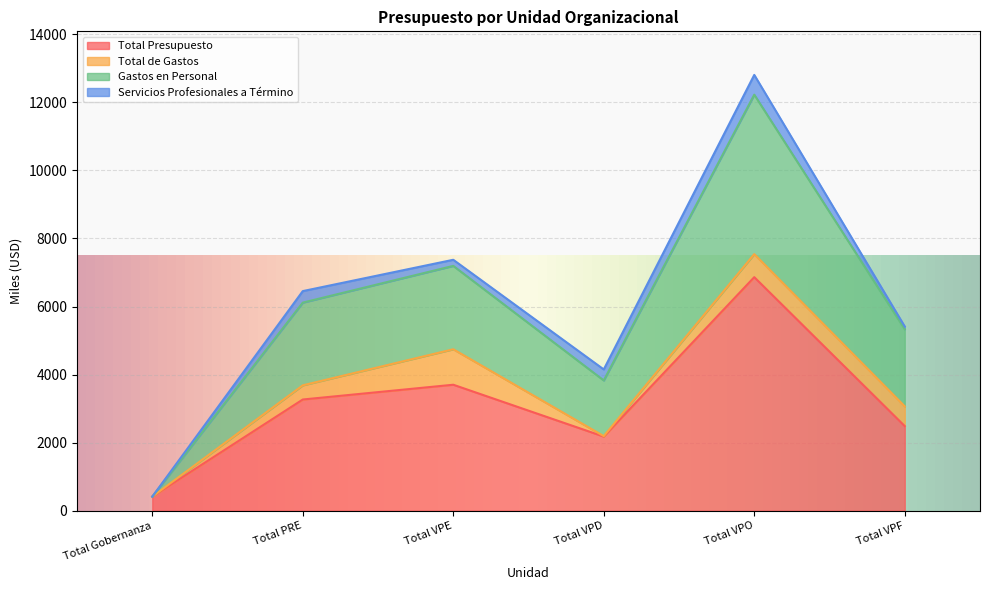

Which label corresponds to the largest value in the chart?

Total VPO